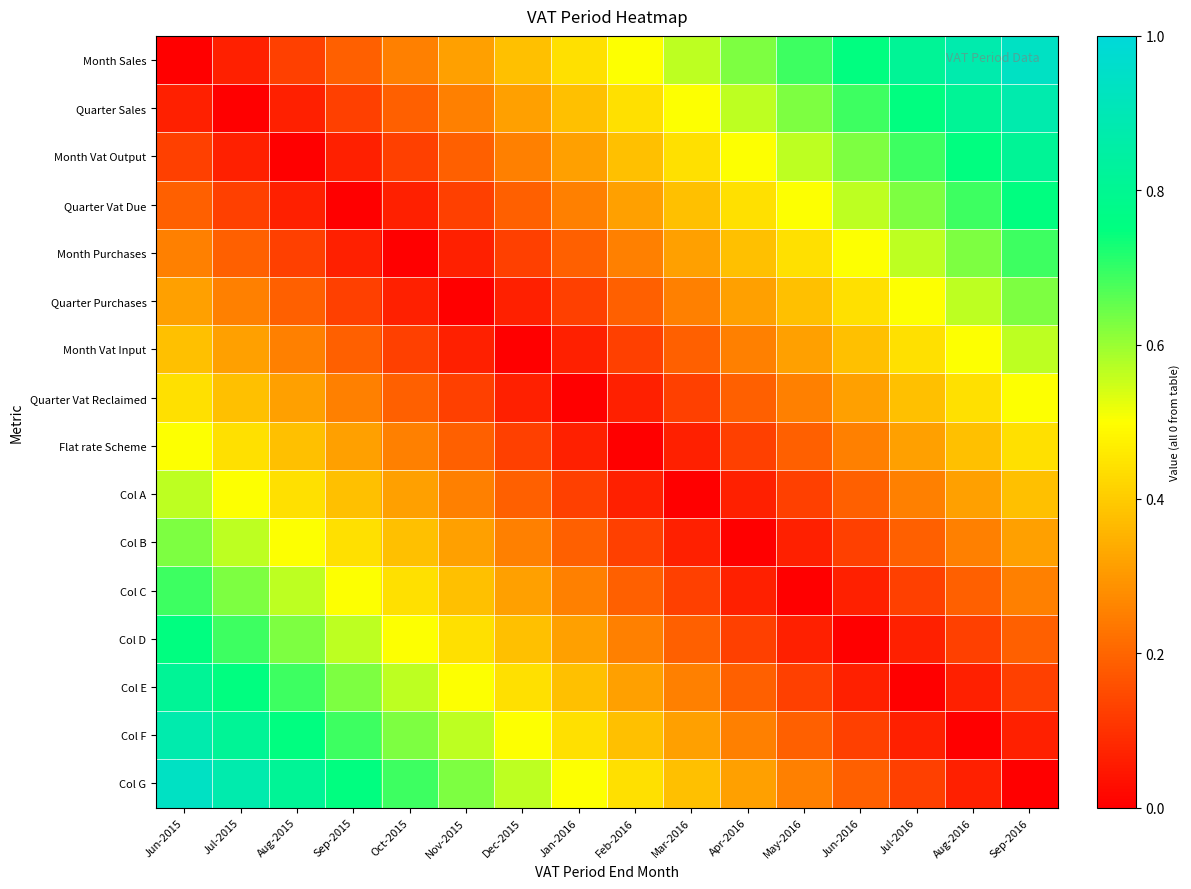

Reading left to right, extract all data points from this chart.

Month Sales: Jun-2015=0.0	Jul-2015=0.1	Aug-2015=0.1	Sep-2015=0.2	Oct-2015=0.2	Nov-2015=0.3	Dec-2015=0.4	Jan-2016=0.4	Feb-2016=0.5	Mar-2016=0.6	Apr-2016=0.6	May-2016=0.7	Jun-2016=0.8	Jul-2016=0.8	Aug-2016=0.9	Sep-2016=0.9
Quarter Sales: Jun-2015=0.1	Jul-2015=0.0	Aug-2015=0.1	Sep-2015=0.1	Oct-2015=0.2	Nov-2015=0.2	Dec-2015=0.3	Jan-2016=0.4	Feb-2016=0.4	Mar-2016=0.5	Apr-2016=0.6	May-2016=0.6	Jun-2016=0.7	Jul-2016=0.8	Aug-2016=0.8	Sep-2016=0.9
Month Vat Output: Jun-2015=0.1	Jul-2015=0.1	Aug-2015=0.0	Sep-2015=0.1	Oct-2015=0.1	Nov-2015=0.2	Dec-2015=0.2	Jan-2016=0.3	Feb-2016=0.4	Mar-2016=0.4	Apr-2016=0.5	May-2016=0.6	Jun-2016=0.6	Jul-2016=0.7	Aug-2016=0.8	Sep-2016=0.8
Quarter Vat Due: Jun-2015=0.2	Jul-2015=0.1	Aug-2015=0.1	Sep-2015=0.0	Oct-2015=0.1	Nov-2015=0.1	Dec-2015=0.2	Jan-2016=0.2	Feb-2016=0.3	Mar-2016=0.4	Apr-2016=0.4	May-2016=0.5	Jun-2016=0.6	Jul-2016=0.6	Aug-2016=0.7	Sep-2016=0.8
Month Purchases: Jun-2015=0.2	Jul-2015=0.2	Aug-2015=0.1	Sep-2015=0.1	Oct-2015=0.0	Nov-2015=0.1	Dec-2015=0.1	Jan-2016=0.2	Feb-2016=0.2	Mar-2016=0.3	Apr-2016=0.4	May-2016=0.4	Jun-2016=0.5	Jul-2016=0.6	Aug-2016=0.6	Sep-2016=0.7
Quarter Purchases: Jun-2015=0.3	Jul-2015=0.2	Aug-2015=0.2	Sep-2015=0.1	Oct-2015=0.1	Nov-2015=0.0	Dec-2015=0.1	Jan-2016=0.1	Feb-2016=0.2	Mar-2016=0.2	Apr-2016=0.3	May-2016=0.4	Jun-2016=0.4	Jul-2016=0.5	Aug-2016=0.6	Sep-2016=0.6
Month Vat Input: Jun-2015=0.4	Jul-2015=0.3	Aug-2015=0.2	Sep-2015=0.2	Oct-2015=0.1	Nov-2015=0.1	Dec-2015=0.0	Jan-2016=0.1	Feb-2016=0.1	Mar-2016=0.2	Apr-2016=0.2	May-2016=0.3	Jun-2016=0.4	Jul-2016=0.4	Aug-2016=0.5	Sep-2016=0.6
Quarter Vat Reclaimed: Jun-2015=0.4	Jul-2015=0.4	Aug-2015=0.3	Sep-2015=0.2	Oct-2015=0.2	Nov-2015=0.1	Dec-2015=0.1	Jan-2016=0.0	Feb-2016=0.1	Mar-2016=0.1	Apr-2016=0.2	May-2016=0.2	Jun-2016=0.3	Jul-2016=0.4	Aug-2016=0.4	Sep-2016=0.5
Flat rate Scheme: Jun-2015=0.5	Jul-2015=0.4	Aug-2015=0.4	Sep-2015=0.3	Oct-2015=0.2	Nov-2015=0.2	Dec-2015=0.1	Jan-2016=0.1	Feb-2016=0.0	Mar-2016=0.1	Apr-2016=0.1	May-2016=0.2	Jun-2016=0.2	Jul-2016=0.3	Aug-2016=0.4	Sep-2016=0.4
Col A: Jun-2015=0.6	Jul-2015=0.5	Aug-2015=0.4	Sep-2015=0.4	Oct-2015=0.3	Nov-2015=0.2	Dec-2015=0.2	Jan-2016=0.1	Feb-2016=0.1	Mar-2016=0.0	Apr-2016=0.1	May-2016=0.1	Jun-2016=0.2	Jul-2016=0.2	Aug-2016=0.3	Sep-2016=0.4
Col B: Jun-2015=0.6	Jul-2015=0.6	Aug-2015=0.5	Sep-2015=0.4	Oct-2015=0.4	Nov-2015=0.3	Dec-2015=0.2	Jan-2016=0.2	Feb-2016=0.1	Mar-2016=0.1	Apr-2016=0.0	May-2016=0.1	Jun-2016=0.1	Jul-2016=0.2	Aug-2016=0.2	Sep-2016=0.3
Col C: Jun-2015=0.7	Jul-2015=0.6	Aug-2015=0.6	Sep-2015=0.5	Oct-2015=0.4	Nov-2015=0.4	Dec-2015=0.3	Jan-2016=0.2	Feb-2016=0.2	Mar-2016=0.1	Apr-2016=0.1	May-2016=0.0	Jun-2016=0.1	Jul-2016=0.1	Aug-2016=0.2	Sep-2016=0.2
Col D: Jun-2015=0.8	Jul-2015=0.7	Aug-2015=0.6	Sep-2015=0.6	Oct-2015=0.5	Nov-2015=0.4	Dec-2015=0.4	Jan-2016=0.3	Feb-2016=0.2	Mar-2016=0.2	Apr-2016=0.1	May-2016=0.1	Jun-2016=0.0	Jul-2016=0.1	Aug-2016=0.1	Sep-2016=0.2
Col E: Jun-2015=0.8	Jul-2015=0.8	Aug-2015=0.7	Sep-2015=0.6	Oct-2015=0.6	Nov-2015=0.5	Dec-2015=0.4	Jan-2016=0.4	Feb-2016=0.3	Mar-2016=0.2	Apr-2016=0.2	May-2016=0.1	Jun-2016=0.1	Jul-2016=0.0	Aug-2016=0.1	Sep-2016=0.1
Col F: Jun-2015=0.9	Jul-2015=0.8	Aug-2015=0.8	Sep-2015=0.7	Oct-2015=0.6	Nov-2015=0.6	Dec-2015=0.5	Jan-2016=0.4	Feb-2016=0.4	Mar-2016=0.3	Apr-2016=0.2	May-2016=0.2	Jun-2016=0.1	Jul-2016=0.1	Aug-2016=0.0	Sep-2016=0.1
Col G: Jun-2015=0.9	Jul-2015=0.9	Aug-2015=0.8	Sep-2015=0.8	Oct-2015=0.7	Nov-2015=0.6	Dec-2015=0.6	Jan-2016=0.5	Feb-2016=0.4	Mar-2016=0.4	Apr-2016=0.3	May-2016=0.2	Jun-2016=0.2	Jul-2016=0.1	Aug-2016=0.1	Sep-2016=0.0